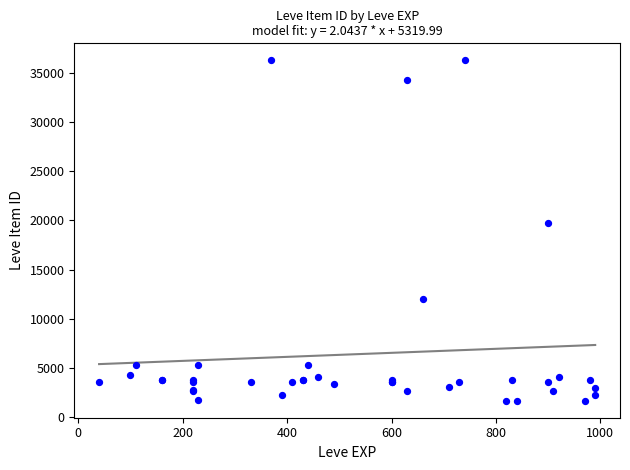

What Y value in the scatter plot is closest to 18967?

19744